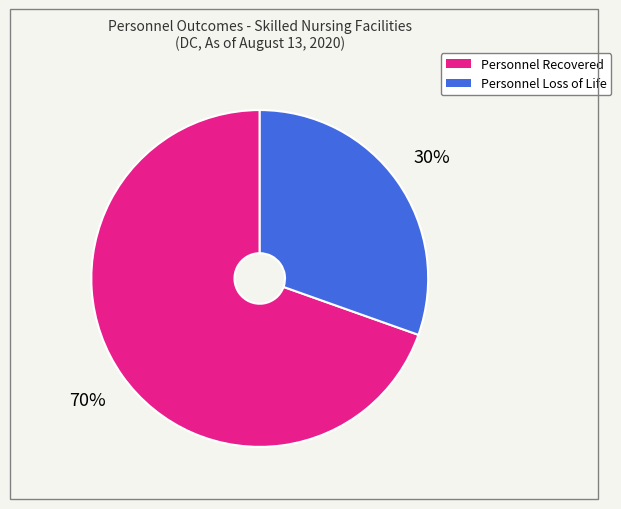

Which category accounts for the majority?

Personnel Recovered